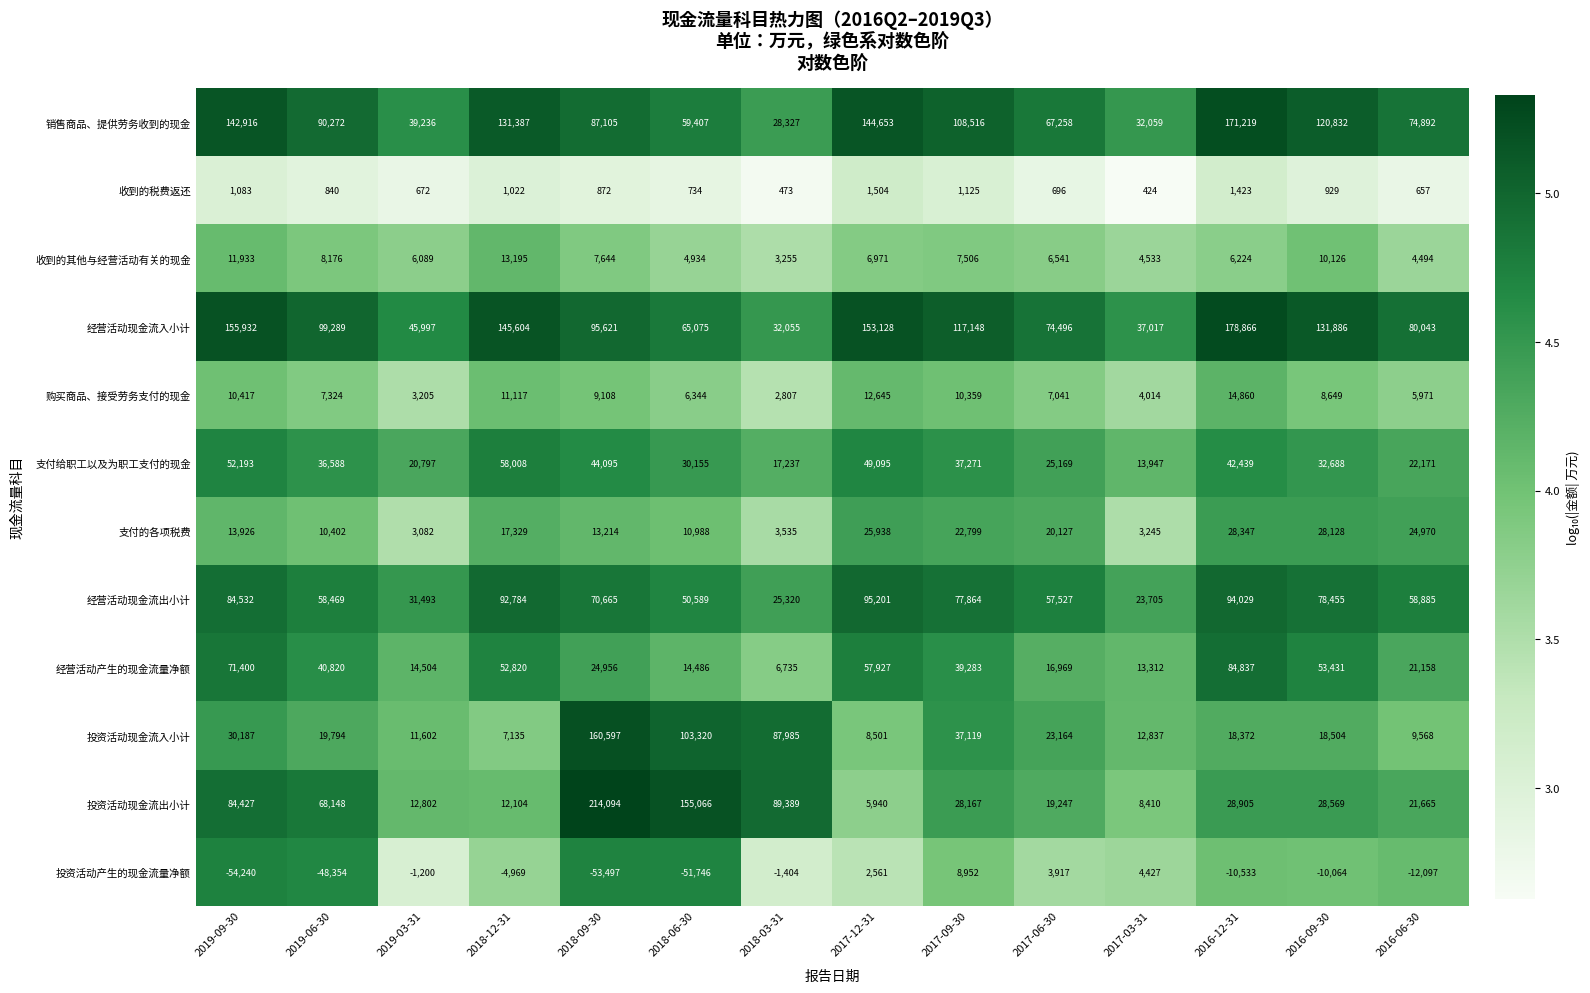

Rank the categories by 投资活动现金流出小计 value from lowest to highest.

2017-12-31, 2017-03-31, 2018-12-31, 2019-03-31, 2017-06-30, 2016-06-30, 2017-09-30, 2016-09-30, 2016-12-31, 2019-06-30, 2019-09-30, 2018-03-31, 2018-06-30, 2018-09-30